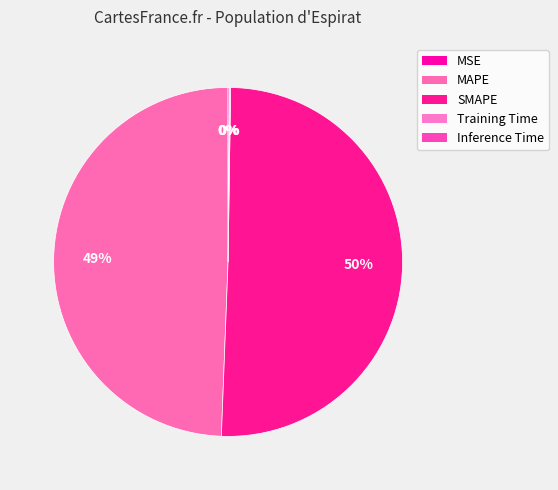

Rank the categories by value from highest to lowest.

SMAPE, MAPE, Inference Time, Training Time, MSE